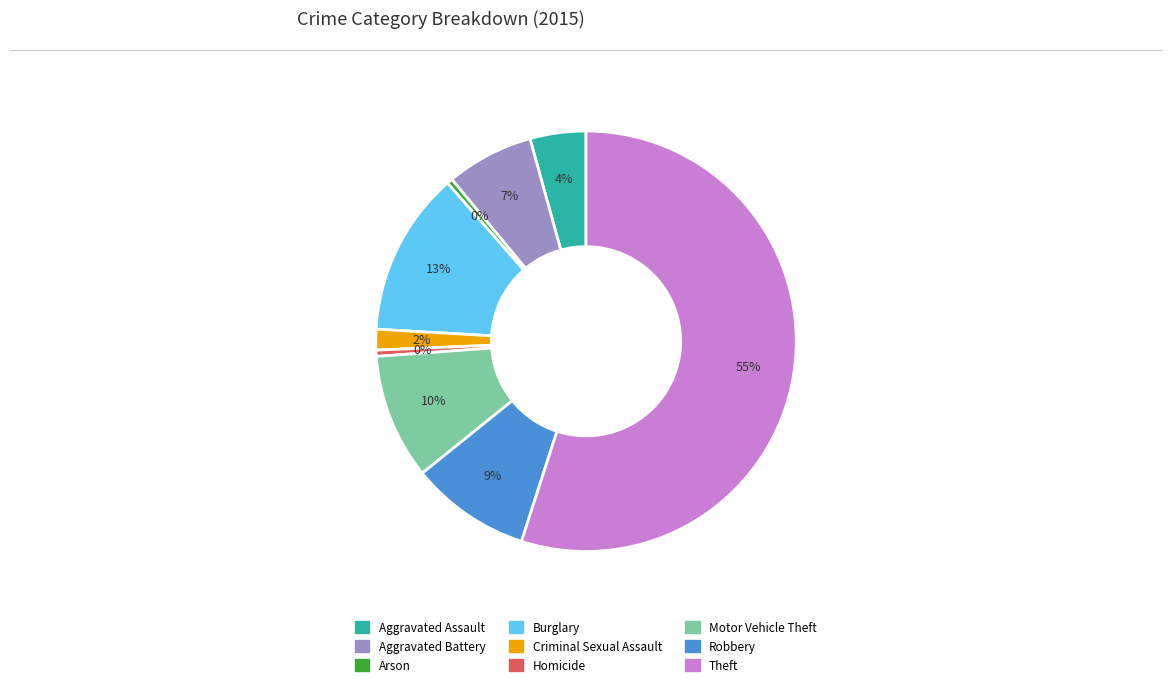

What percentage is the Aggravated Battery slice, to the nearest percent?

7%